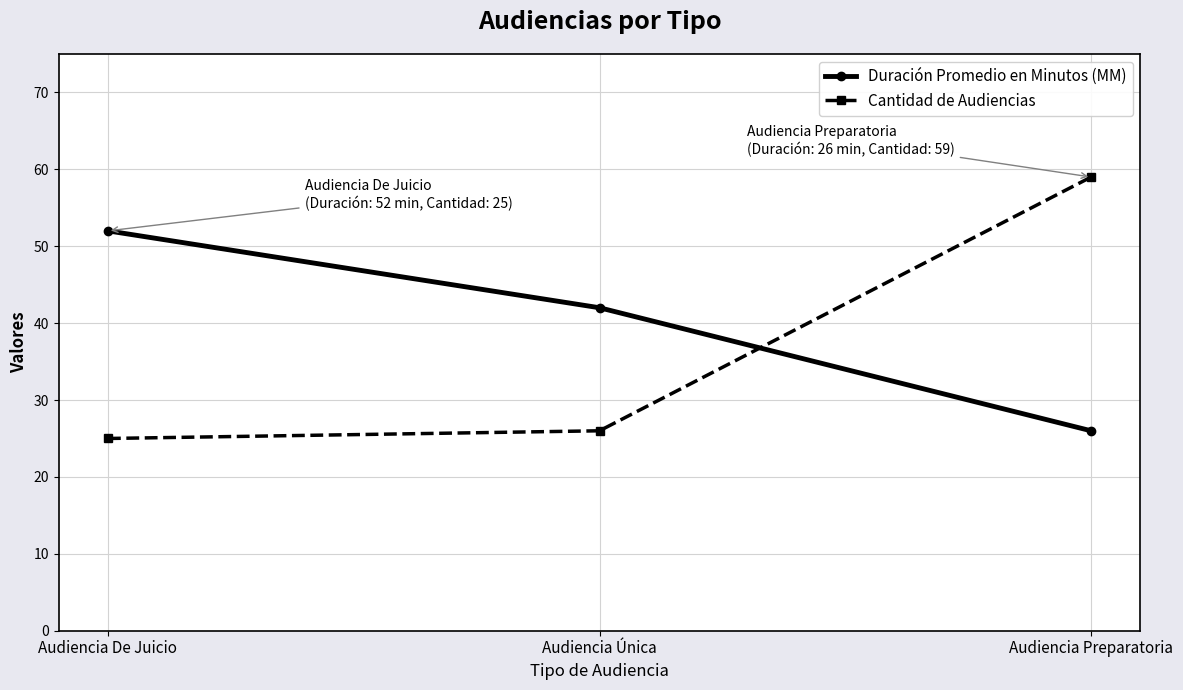

What is the maximum value shown in the chart?

59